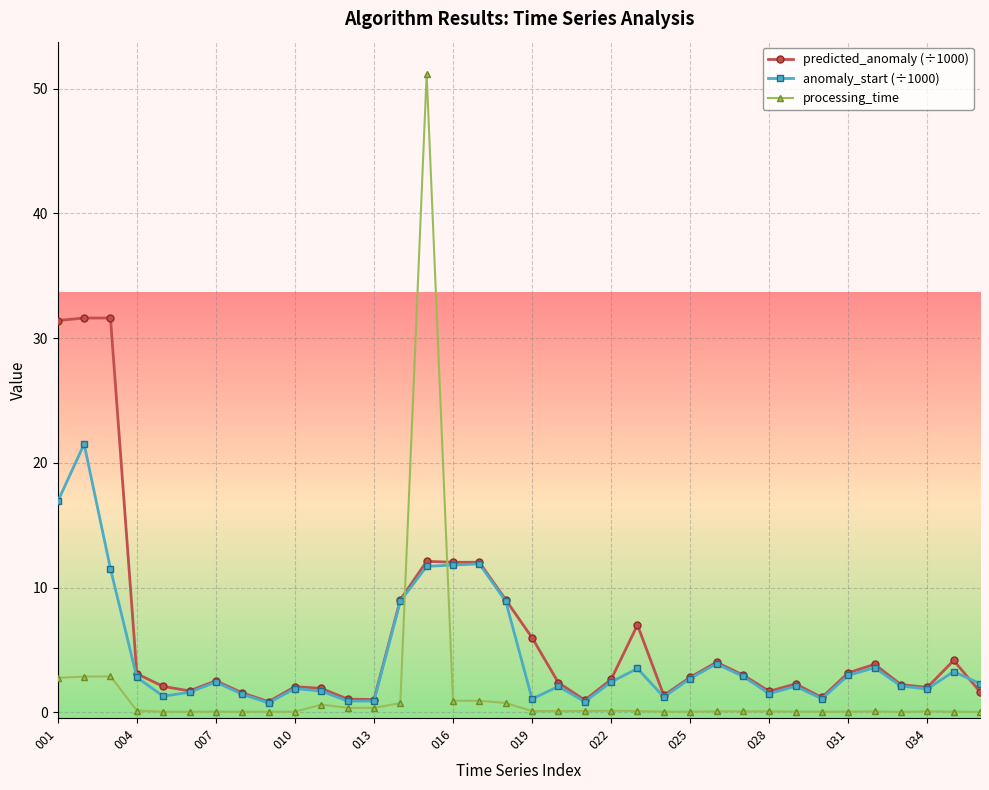

What is the difference between the maximum and minimum values in the anomaly_start (÷1000) series?

20.7